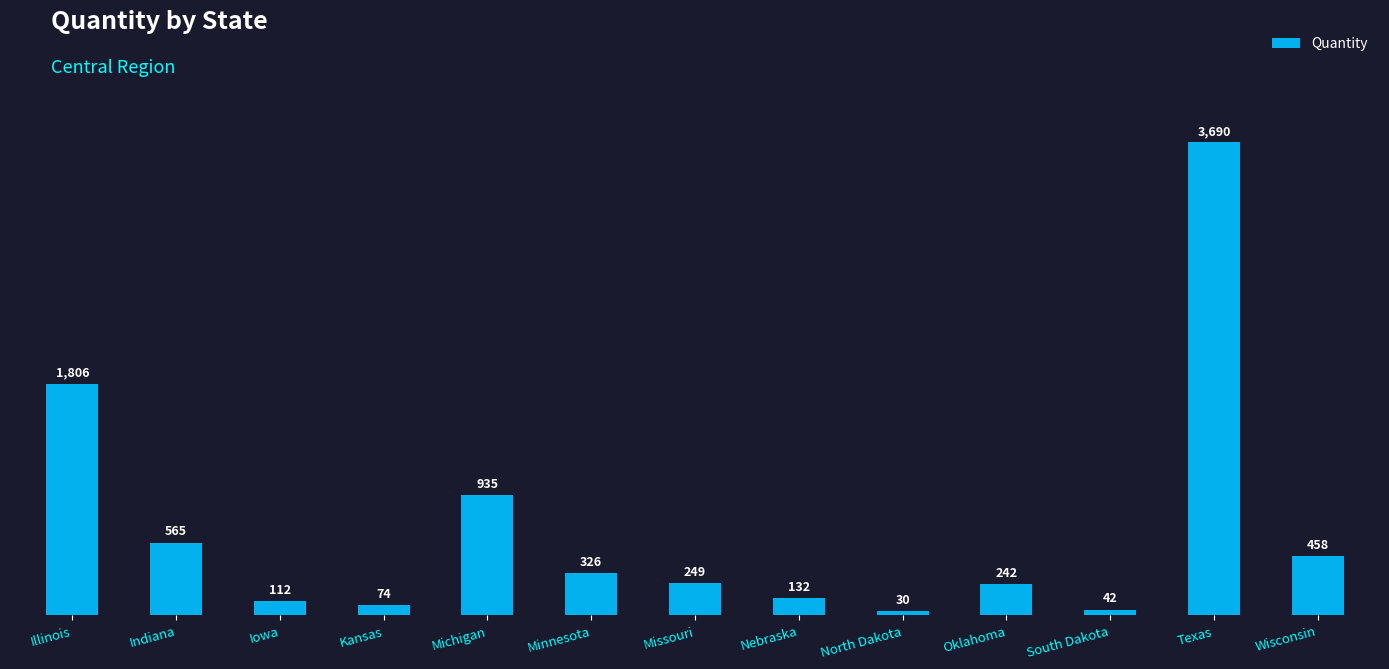

Where is the data nearest to the value 1860?

Illinois